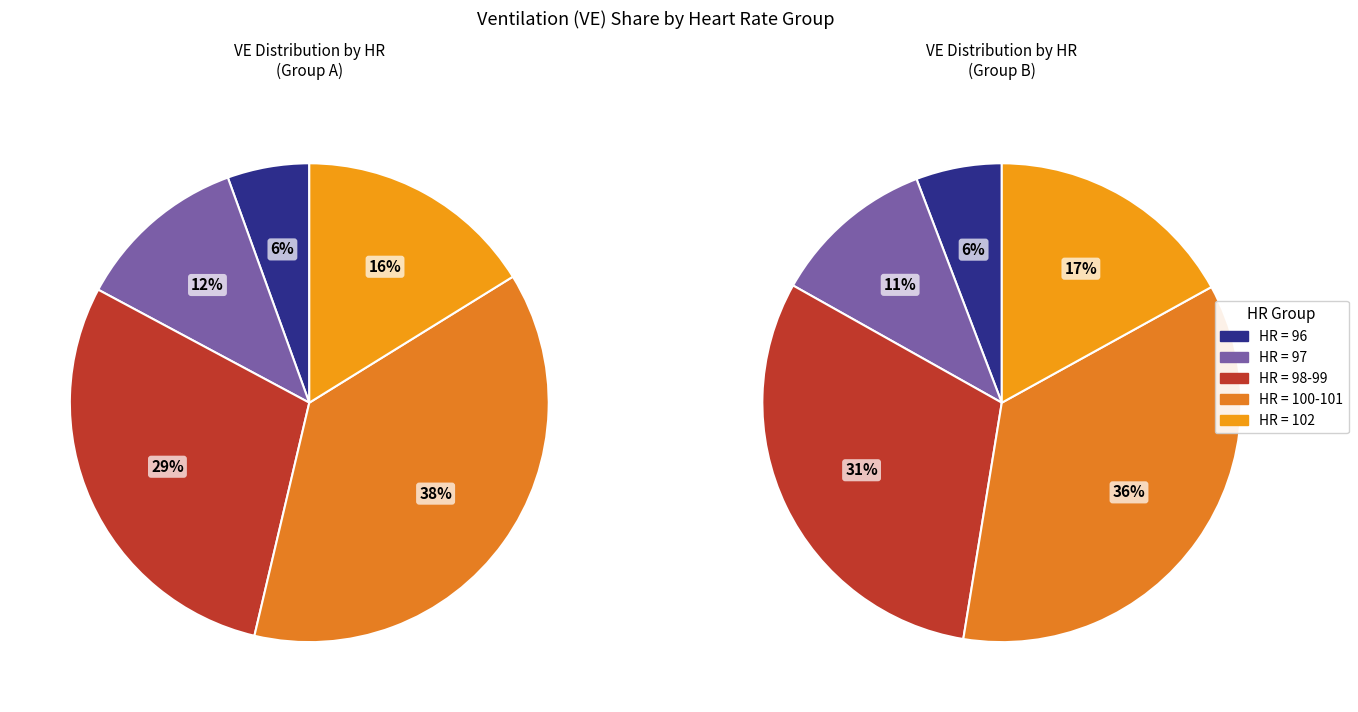

Does 96 represent more than half of the total?

No